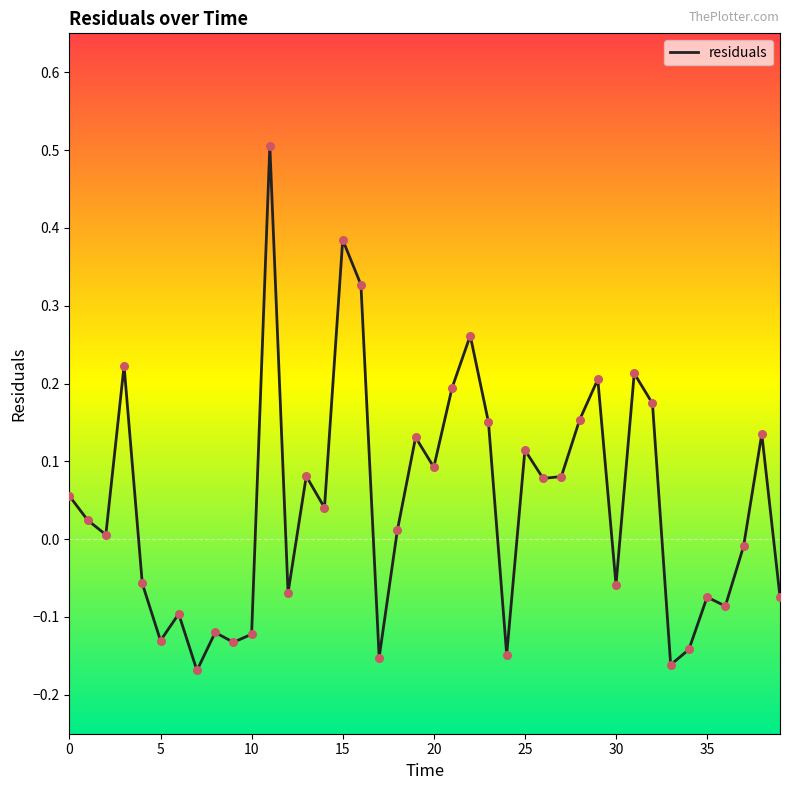

What is the maximum value shown in the chart?

0.5